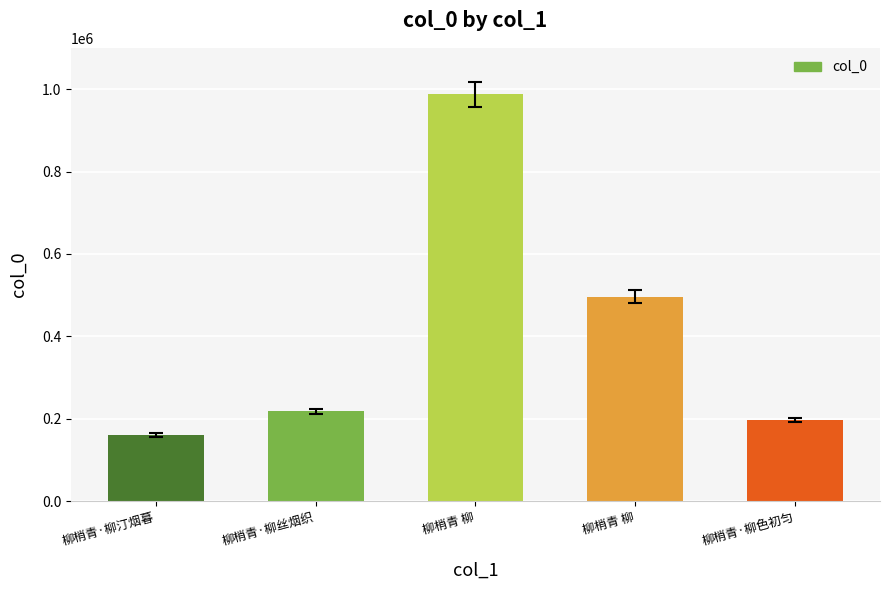

Are the bars horizontal?

No